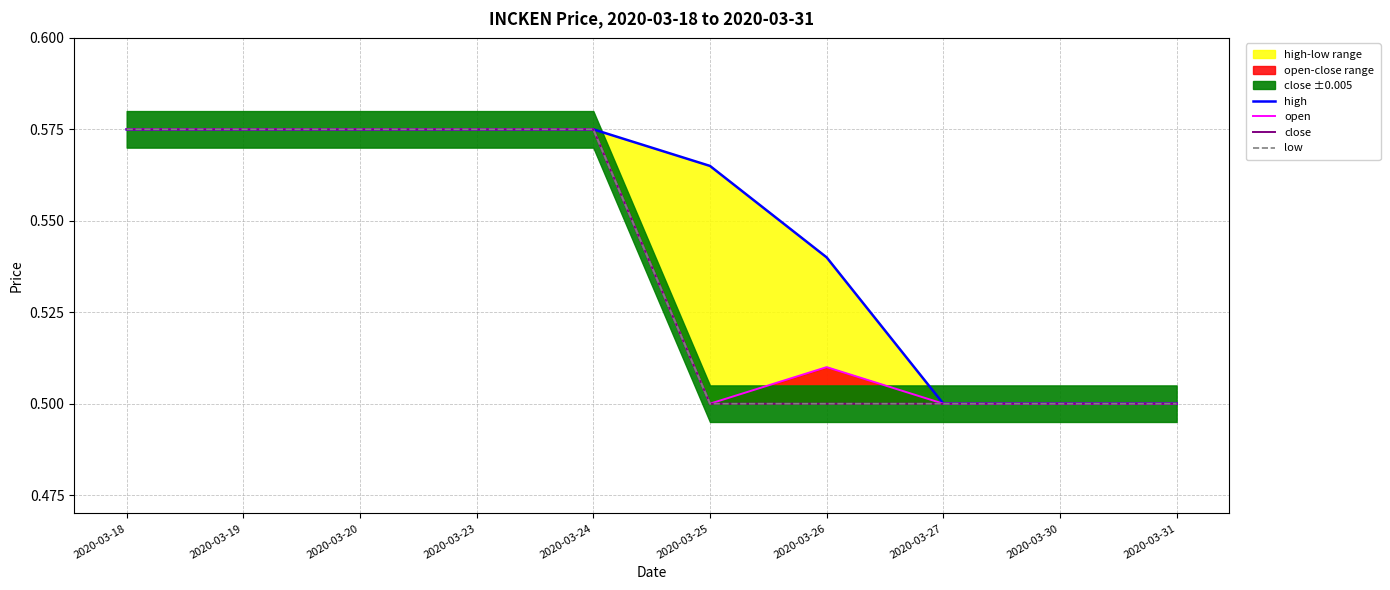

Where is the first local maximum for open?

2020-03-26